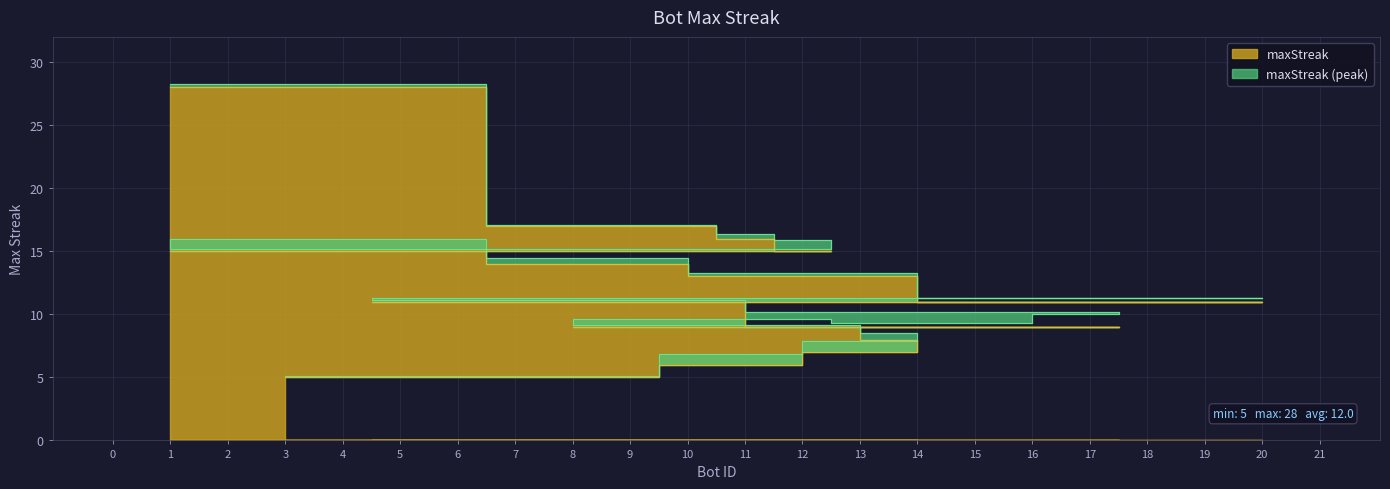

Where does the data first go above 11?

1